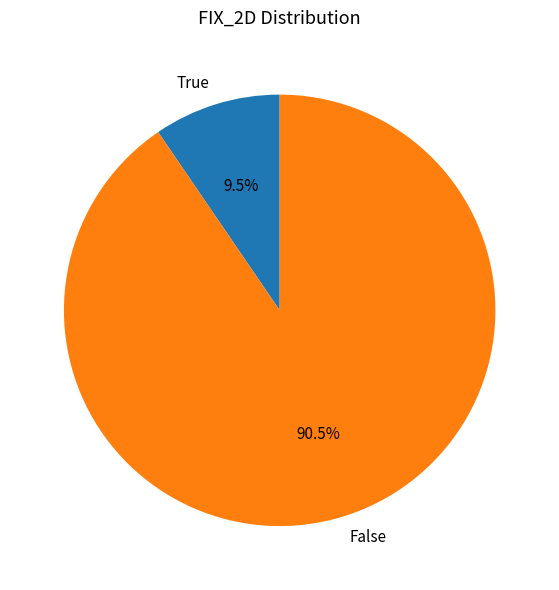

Is there any slice that represents more than half of the pie?

Yes